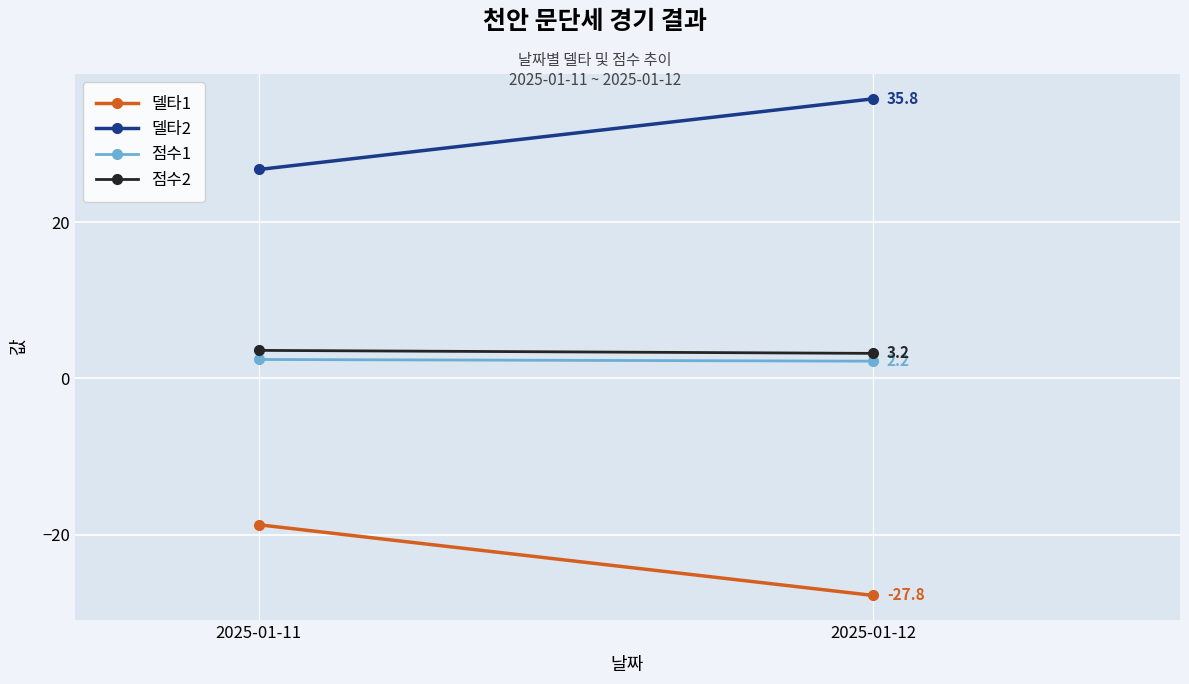

At which label is 점수1 closest to 2?

2025-01-12